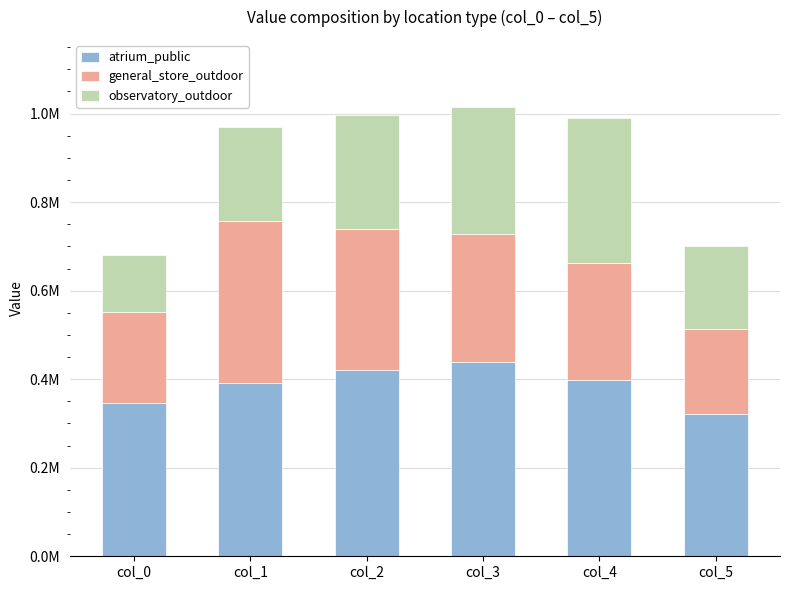

What are all the series names shown in the legend?

atrium_public, general_store_outdoor, observatory_outdoor